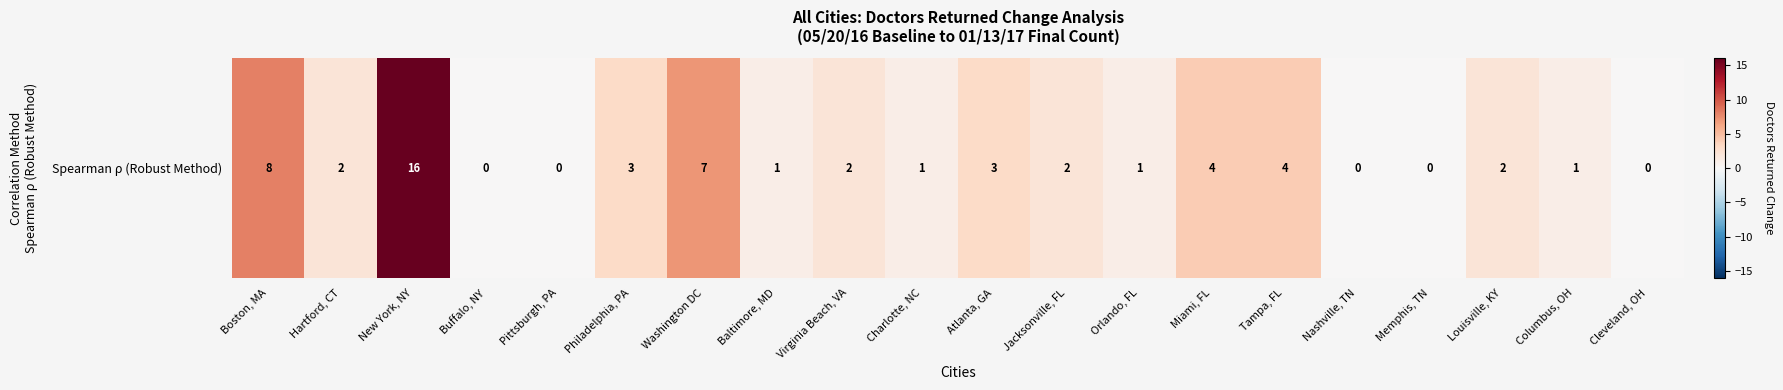

Which category has the highest value across all series?

New York, NY